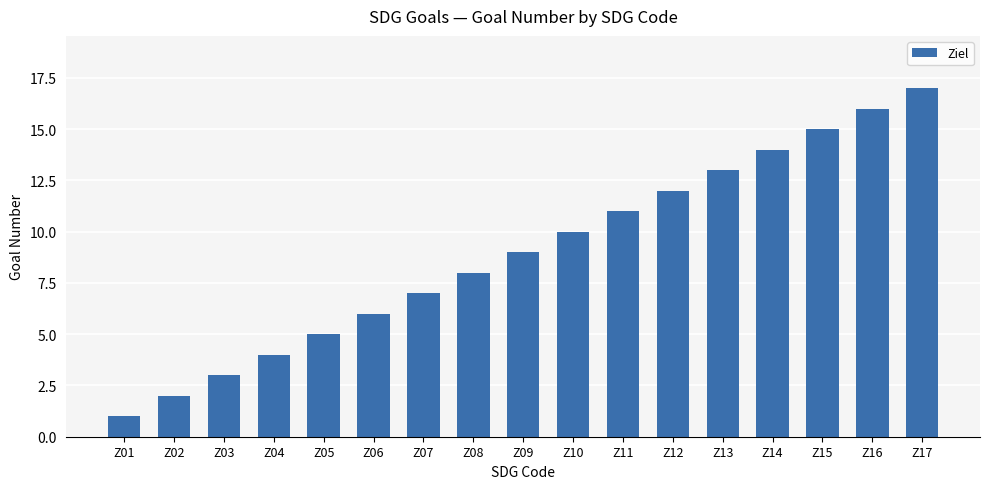

Reading left to right, list all the values displayed in this chart.

Z01=1	Z02=2	Z03=3	Z04=4	Z05=5	Z06=6	Z07=7	Z08=8	Z09=9	Z10=10	Z11=11	Z12=12	Z13=13	Z14=14	Z15=15	Z16=16	Z17=17